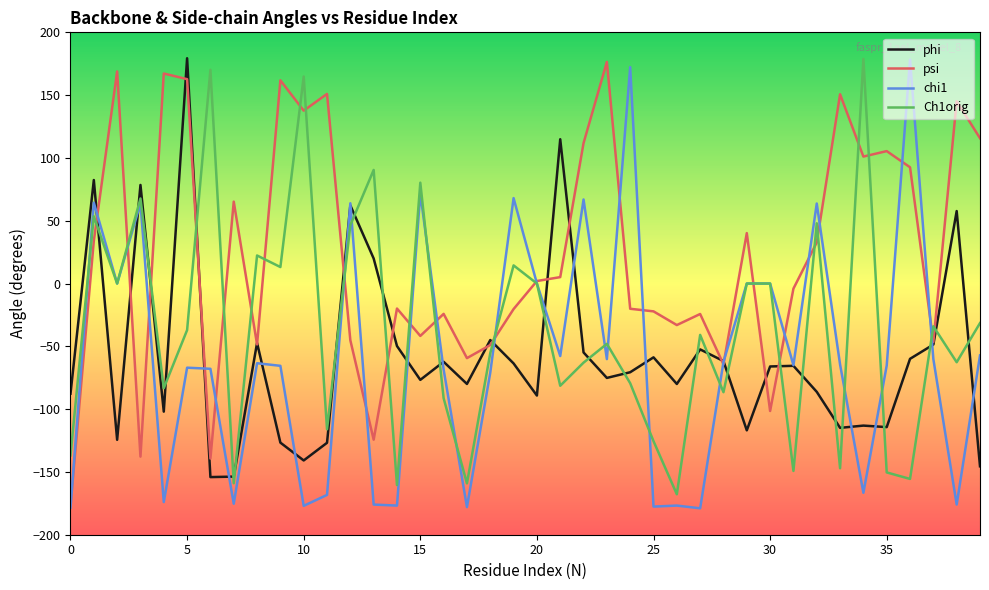

What is the minimum value shown in the chart?

-179.0